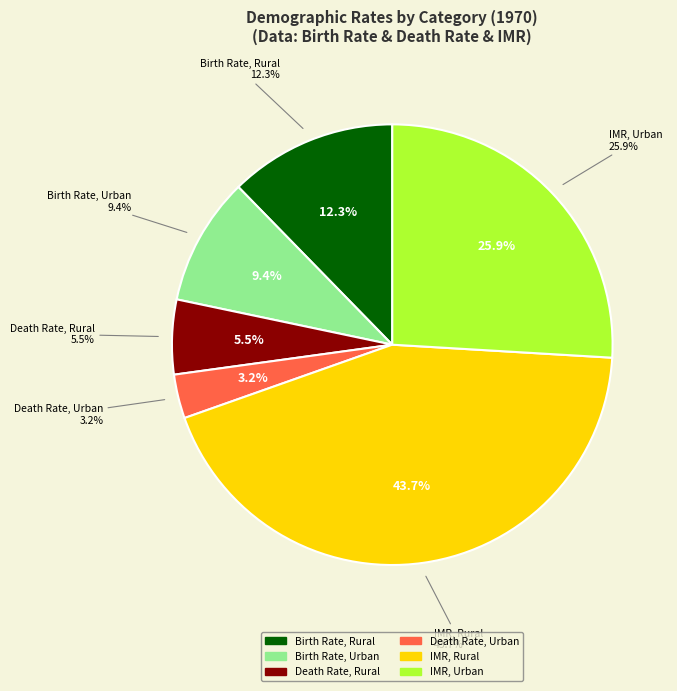

To the nearest percent, what is the average slice percentage?

17%